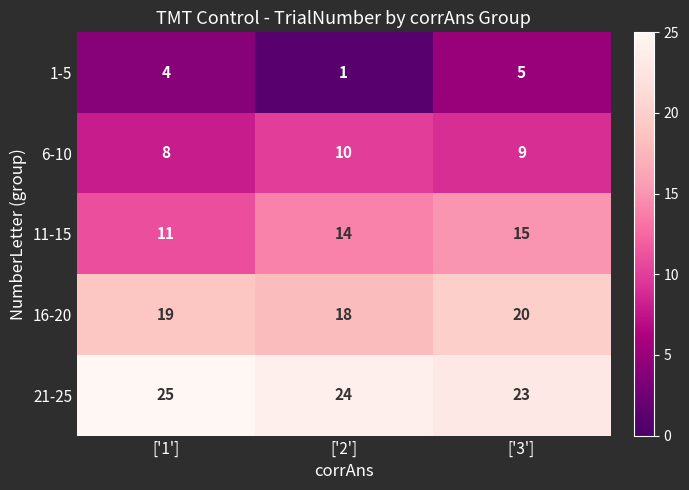

List the series in order of their overall mean, lowest first.

1-5, 6-10, 11-15, 16-20, 21-25